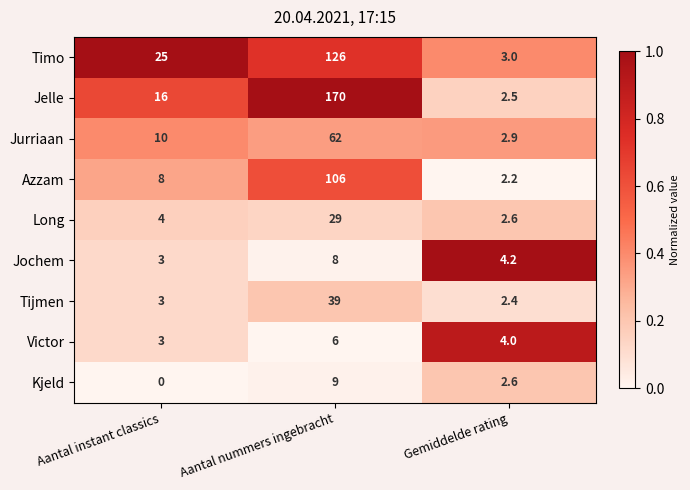

True or false: Jurriaan has a value of 1.3 at Gemiddelde rating.

False